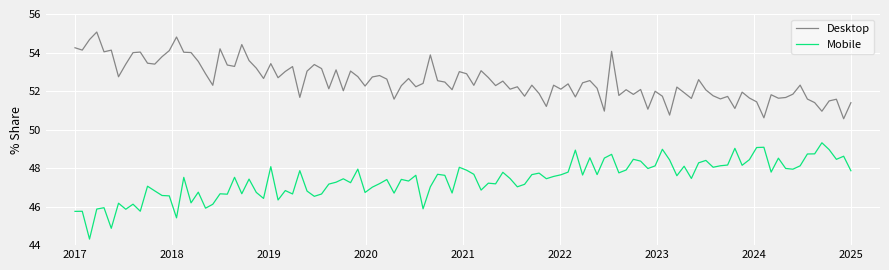

At how many categories does at least one series exceed 47?

108